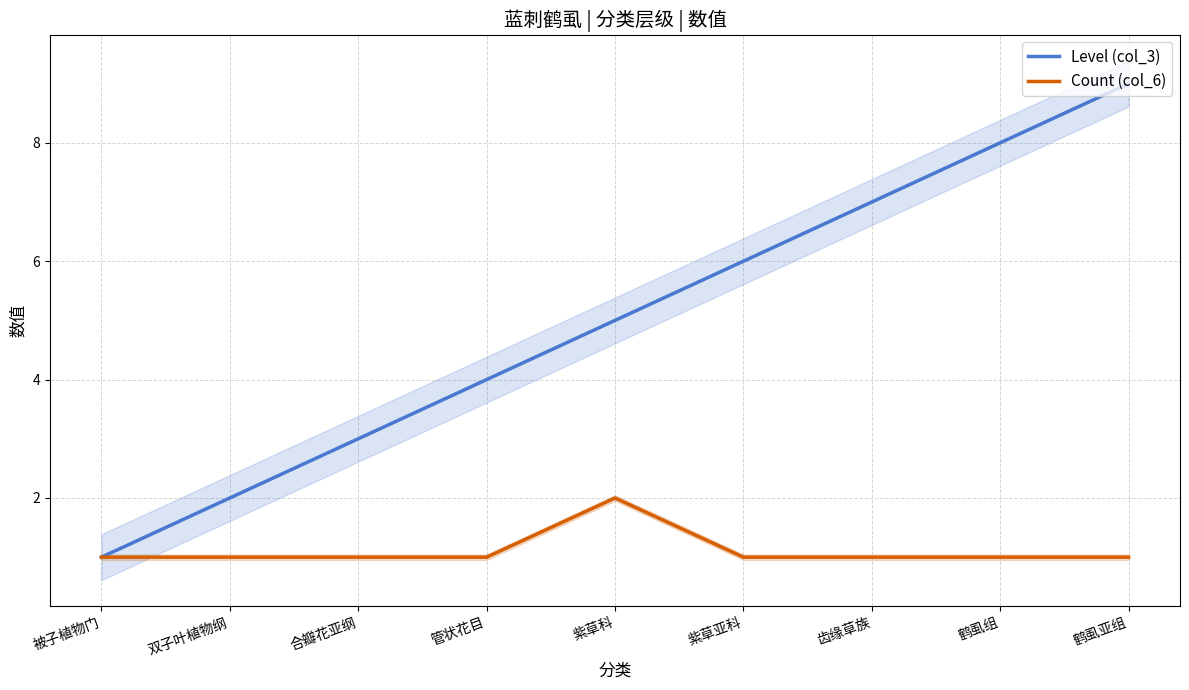

How many lines are shown in the chart?

2